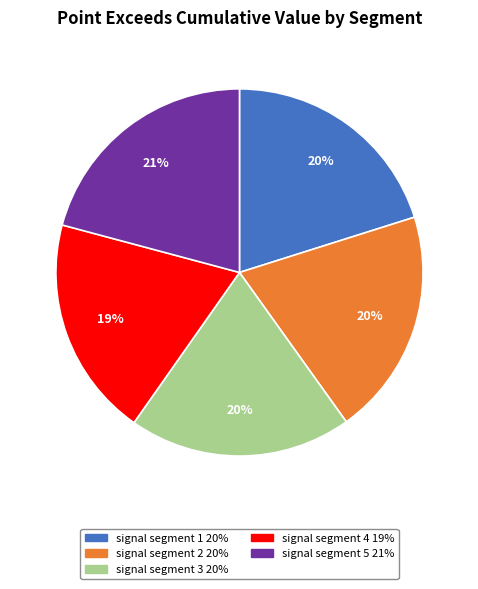

The signal segment 4 slice represents 32% of the pie. True or false?

False